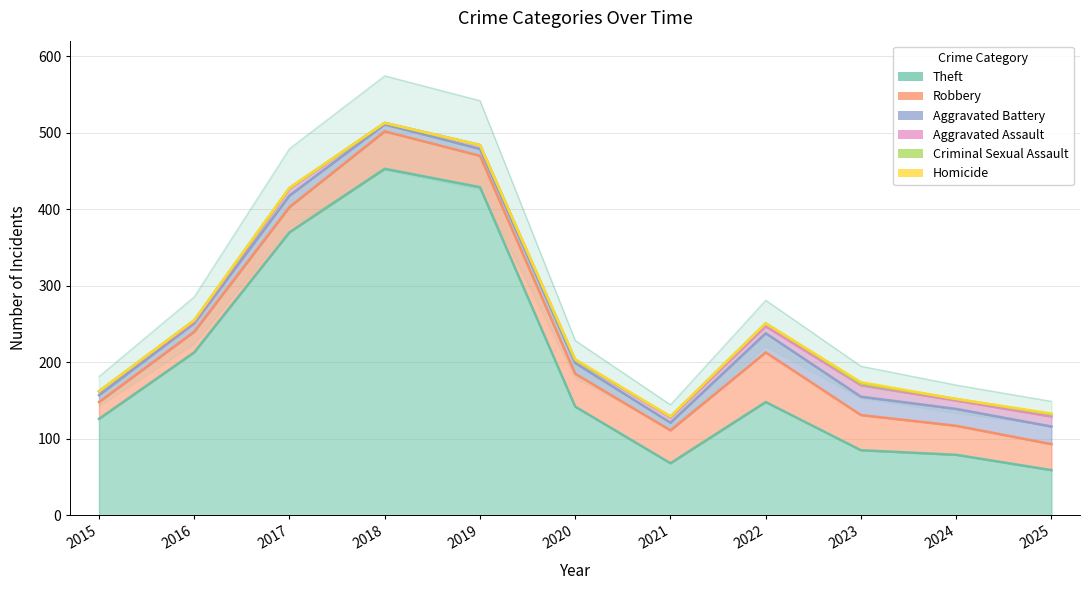

Which series has the widest spread of values?

Theft